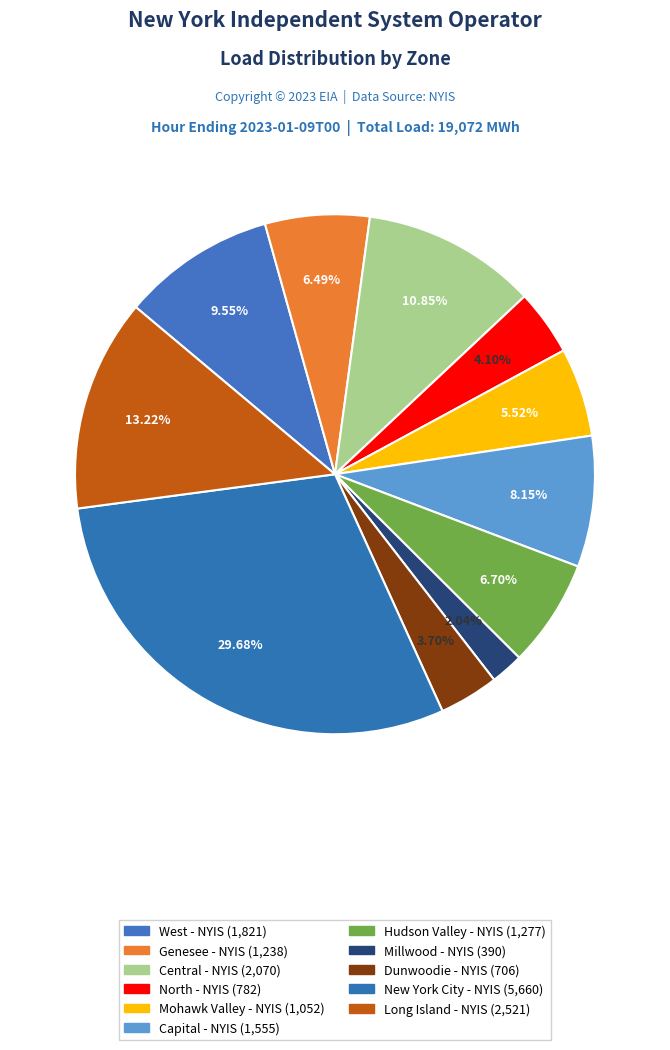

What percentage is the Dunwoodie - NYIS slice, to the nearest percent?

4%